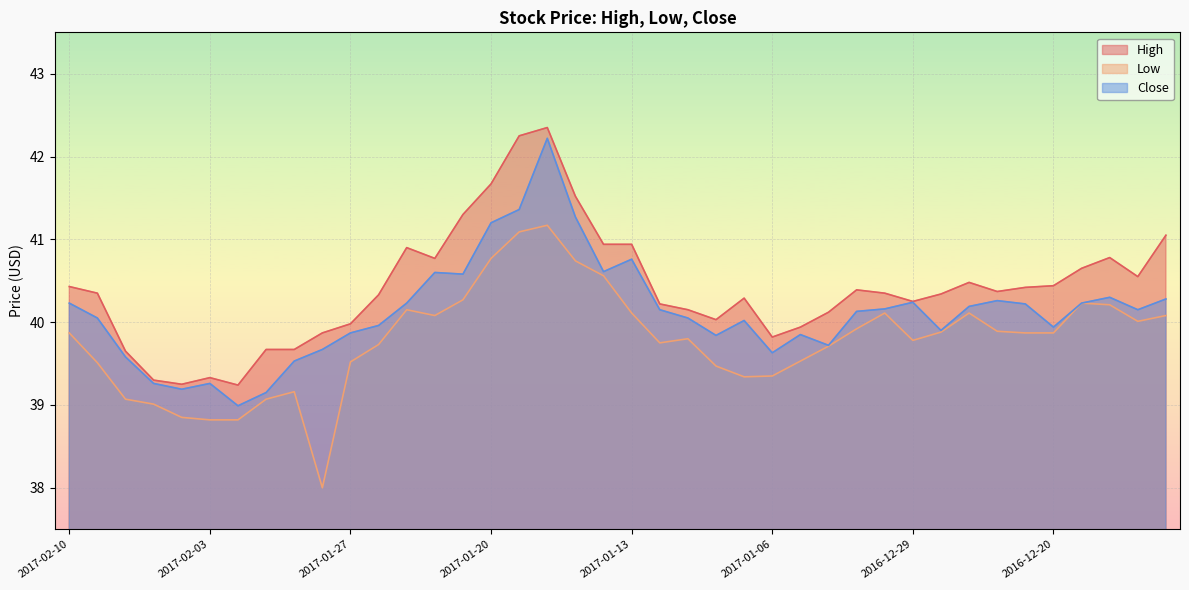

Is the value of High at 2017-01-05 greater than the value of Low at 2016-12-30?

No